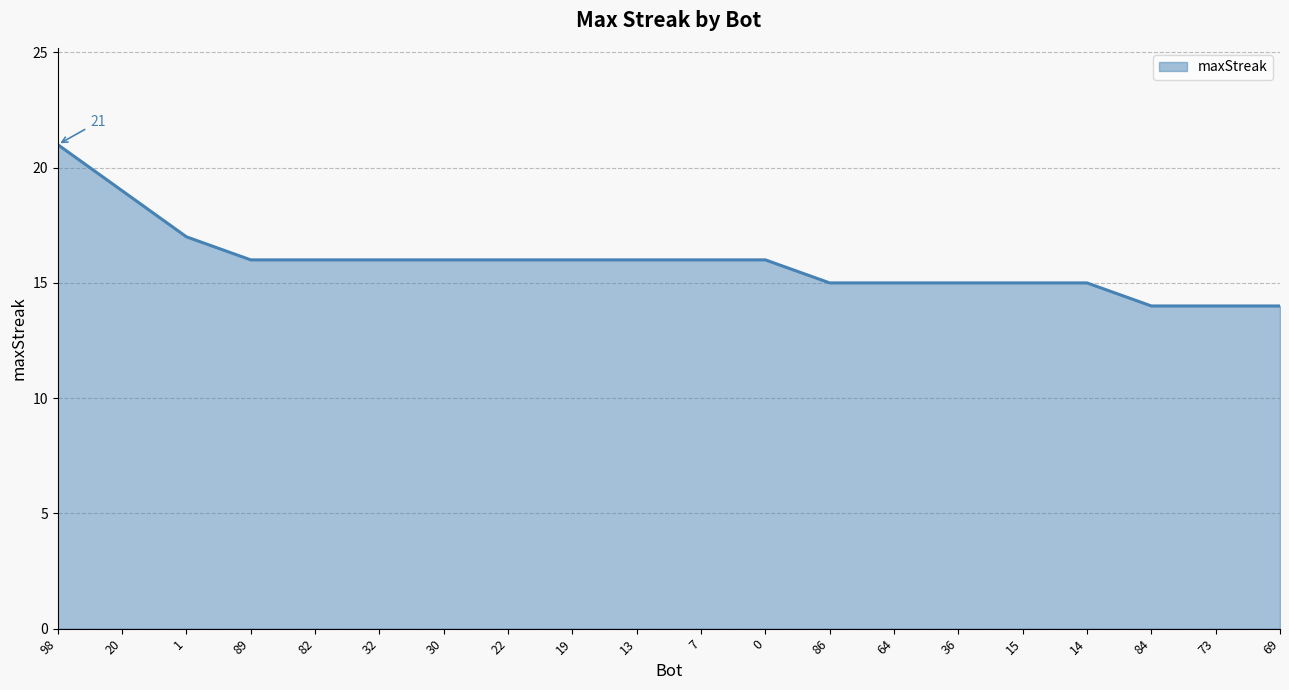

What is the average value?

16